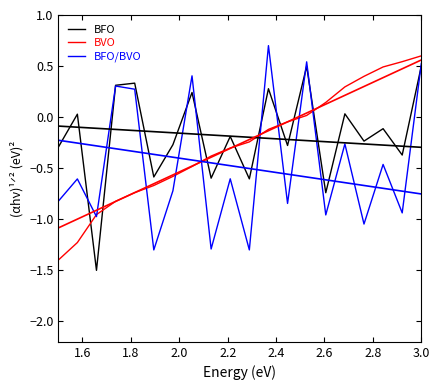

Reading right to left, transcribe all the data shown in this chart.

BFO: 0.5	-0.4	-0.1	-0.2	0.0	-0.7	0.5	-0.3	0.3	-0.6	-0.2	-0.6	0.2	-0.3	-0.6	0.3	0.3	-1.5	0.0	-0.3
BVO: 0.6	0.5	0.5	0.4	0.3	0.1	0.0	-0.0	-0.1	-0.2	-0.3	-0.4	-0.5	-0.6	-0.7	-0.7	-0.8	-1.0	-1.2	-1.4
BFO/BVO: 0.5	-0.9	-0.5	-1.0	-0.3	-1.0	0.5	-0.8	0.7	-1.3	-0.6	-1.3	0.4	-0.7	-1.3	0.3	0.3	-1.0	-0.6	-0.8